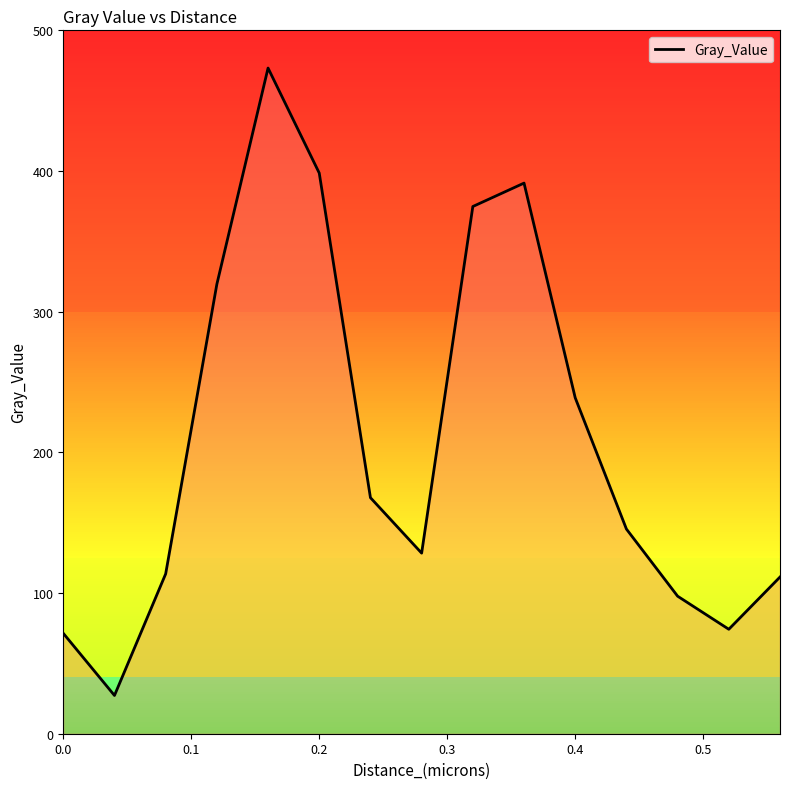

How many categories are shown in the chart?

15